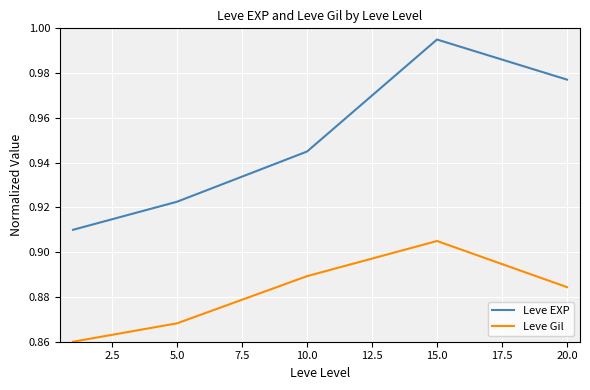

List the series in order of their overall mean, highest first.

Leve EXP, Leve Gil